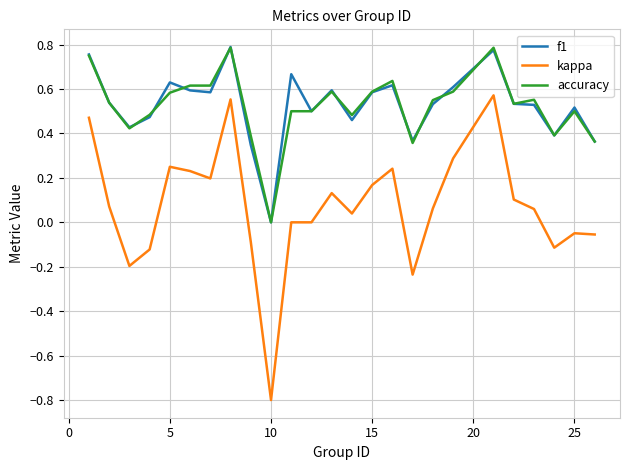

Which series has the widest spread of values?

kappa